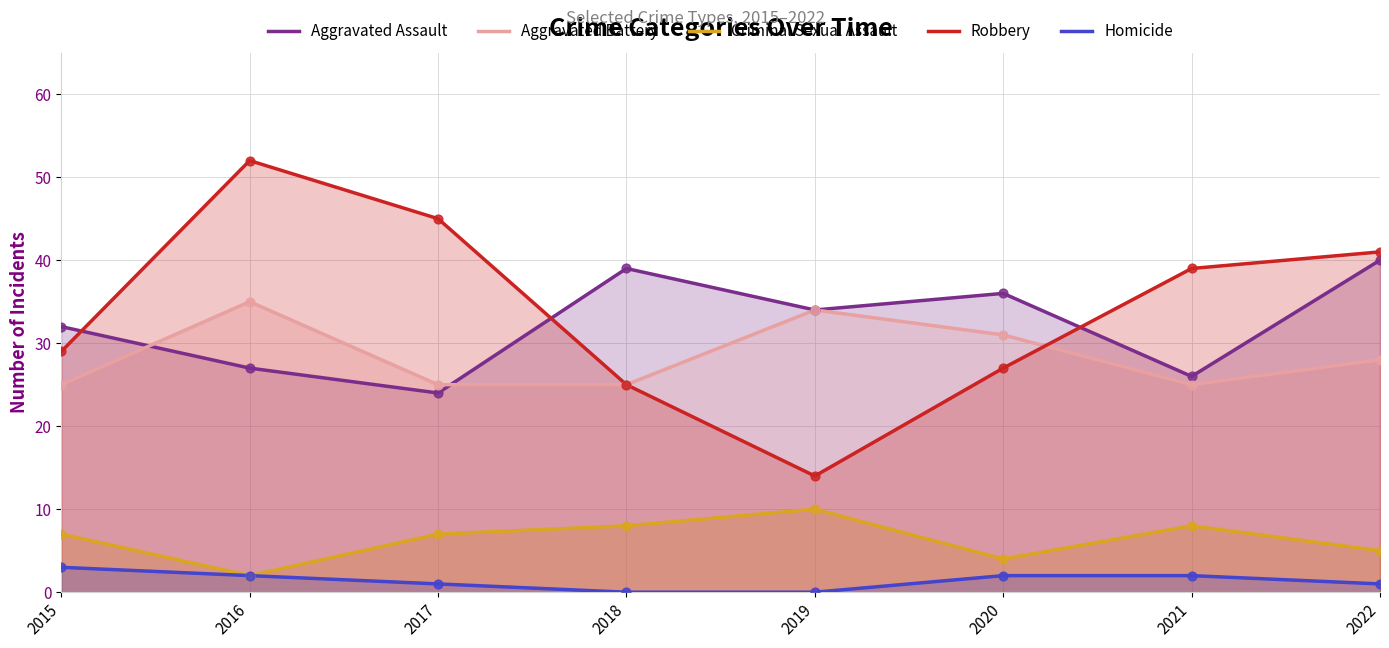

Which series reaches the maximum Y coordinate?

Robbery